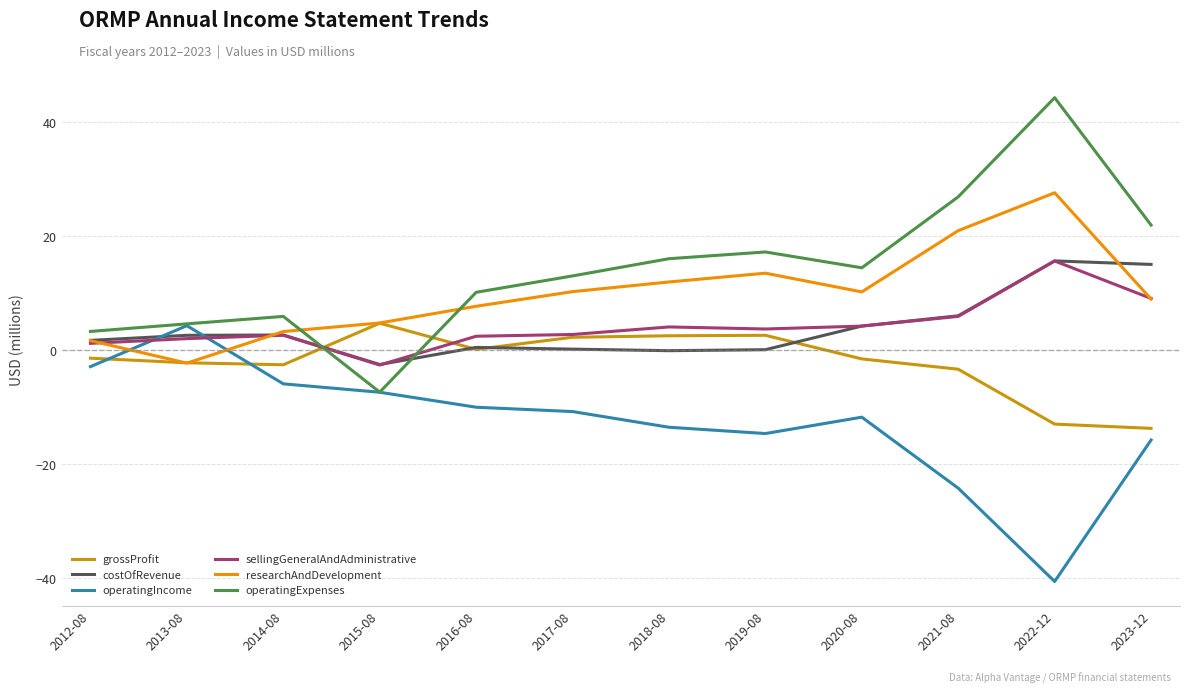

The value of operatingExpenses at 2018-08 is 5.2. True or false?

False